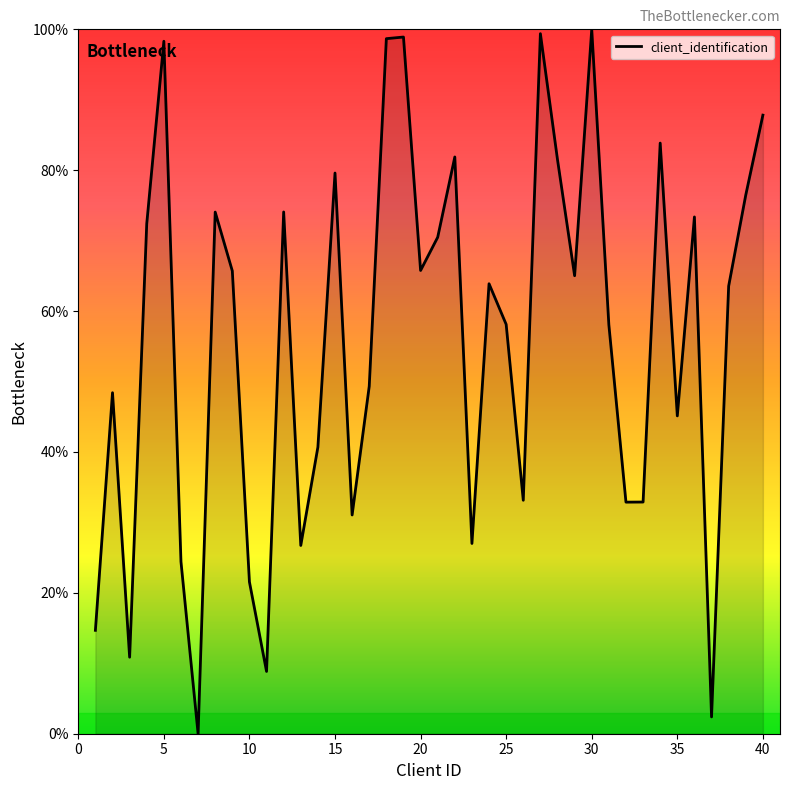

How many positive values are there?

39